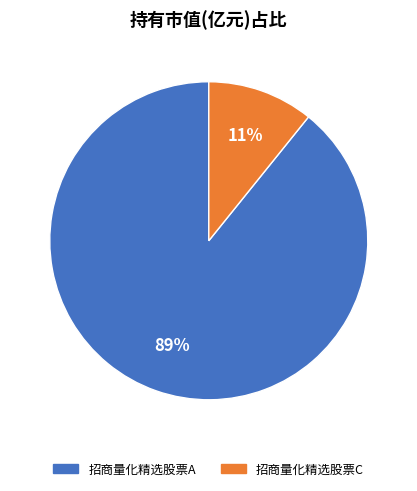

Between 招商量化精选股票C and 招商量化精选股票A, which is larger?

招商量化精选股票A